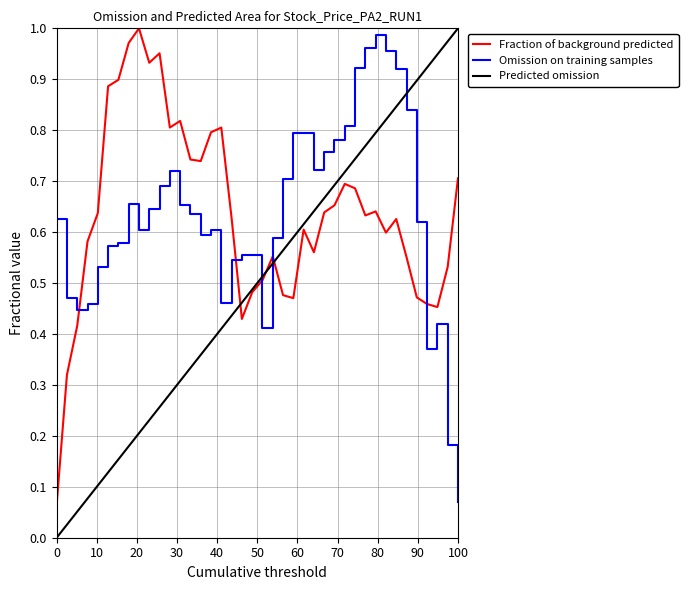

True or false: Predicted omission has more than 2 interior local peaks.

False